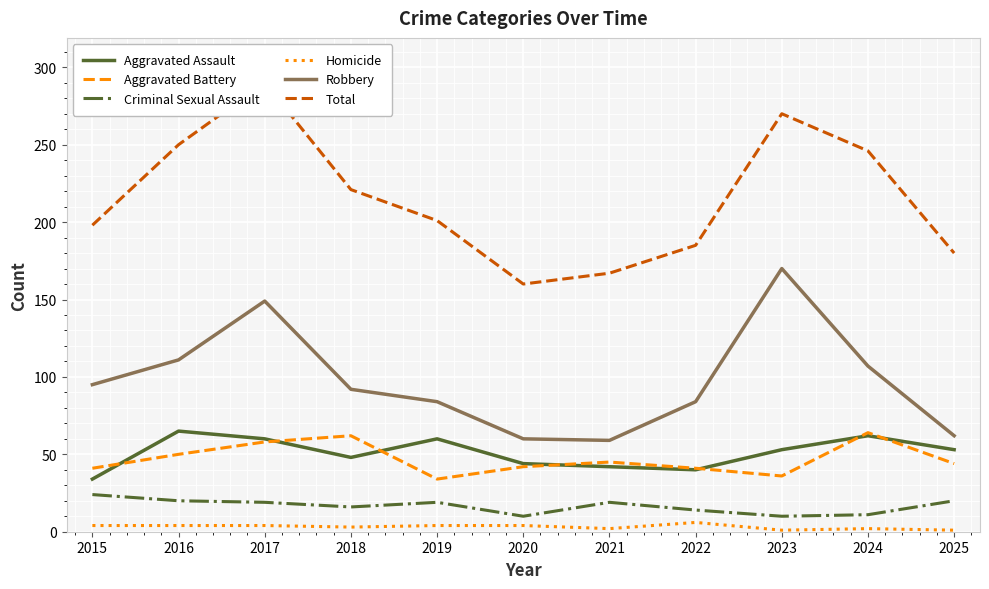

What is the value of the Criminal Sexual Assault point at the 6th from the left?

10